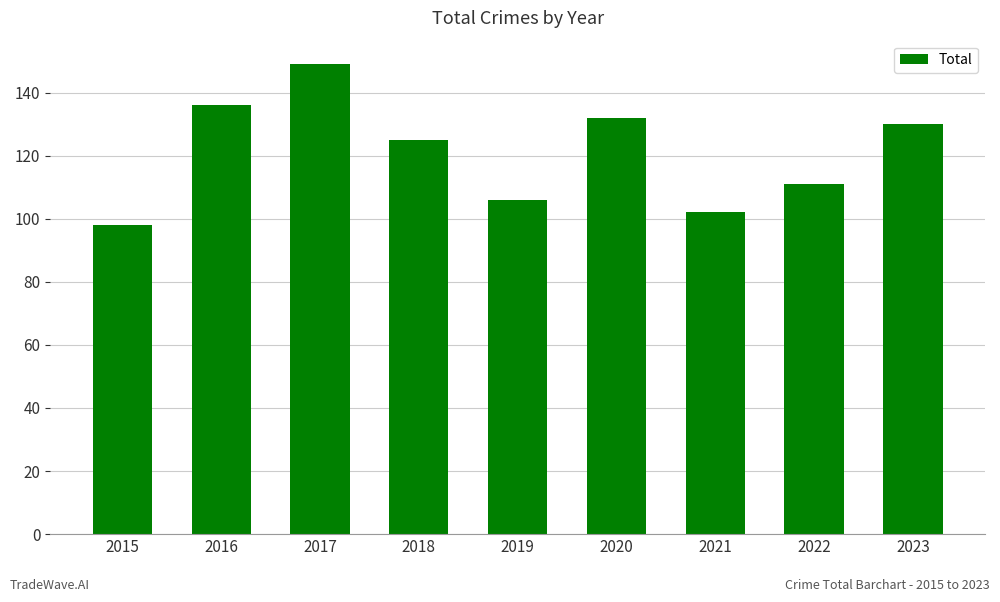

Which category has the lowest value across all series?

2015